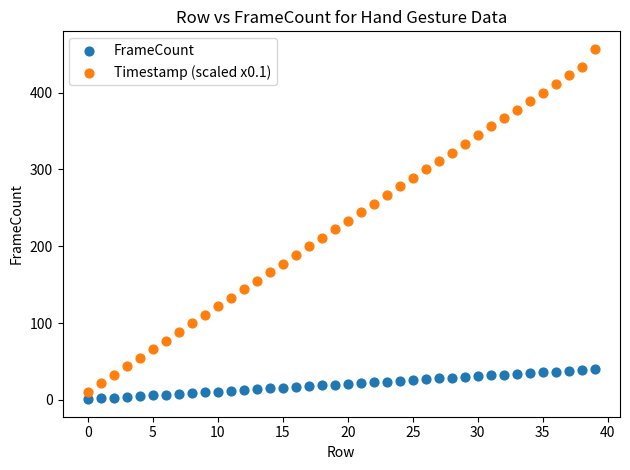

Which series contains the highest Y value?

Timestamp (scaled x0.1)